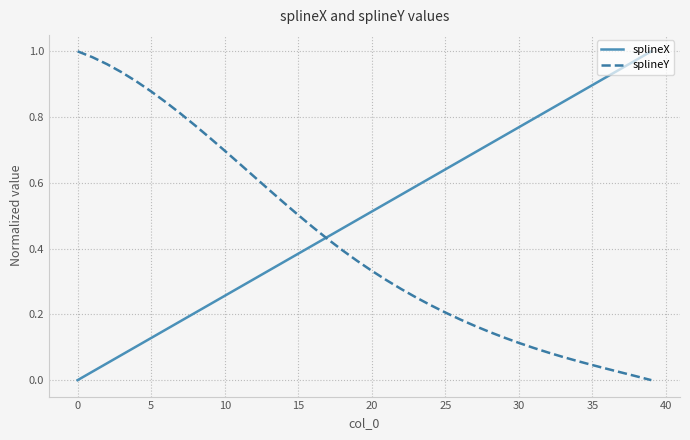

What is the difference between the maximum and minimum values in the splineX series?

1.0